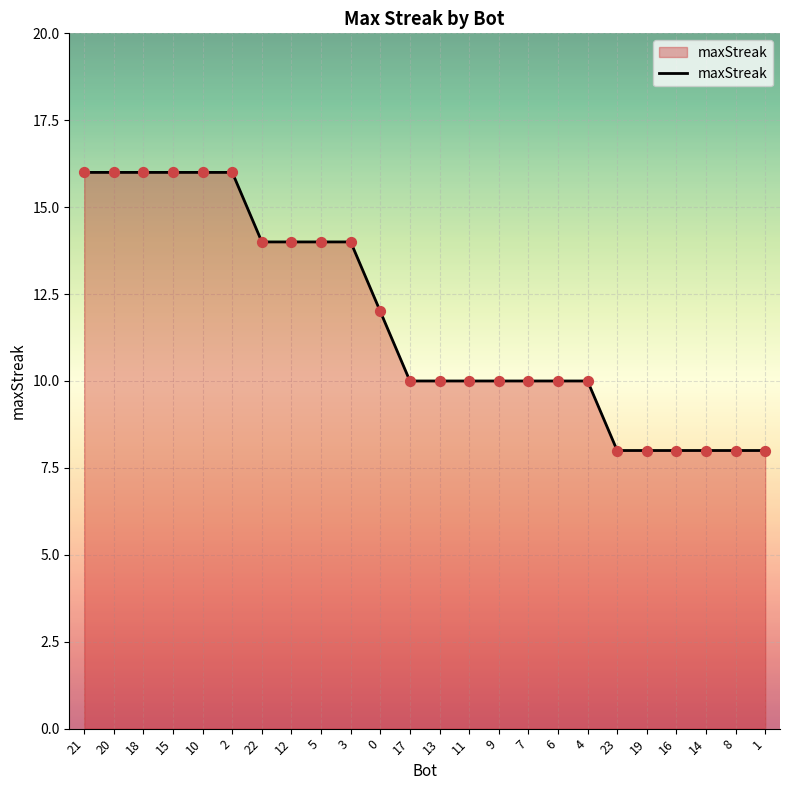

What is the change in value from 10 to 13?

-6